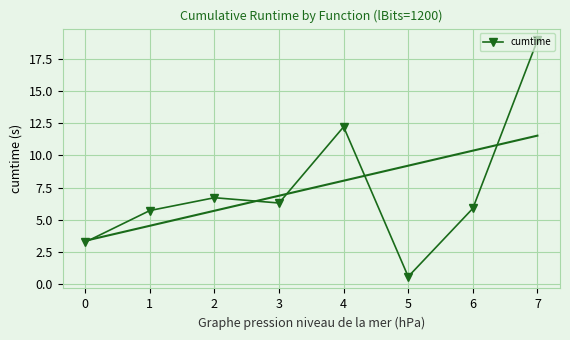

Count the number of values greater than 6.

4